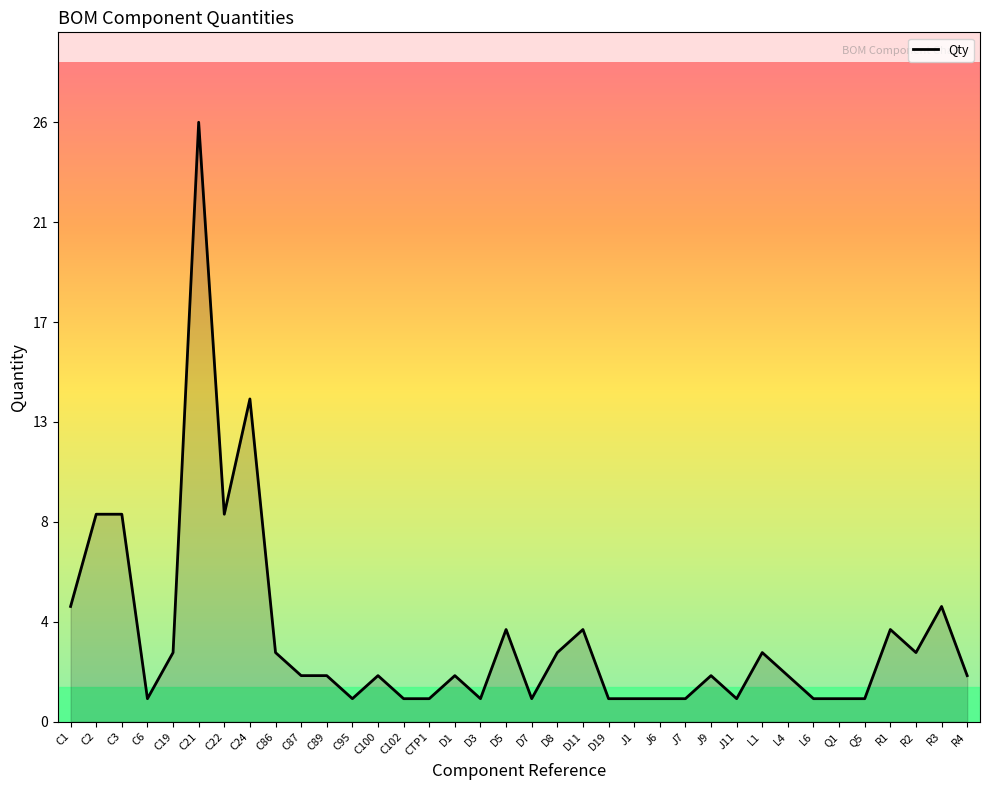

Where is the first local minimum?

C6